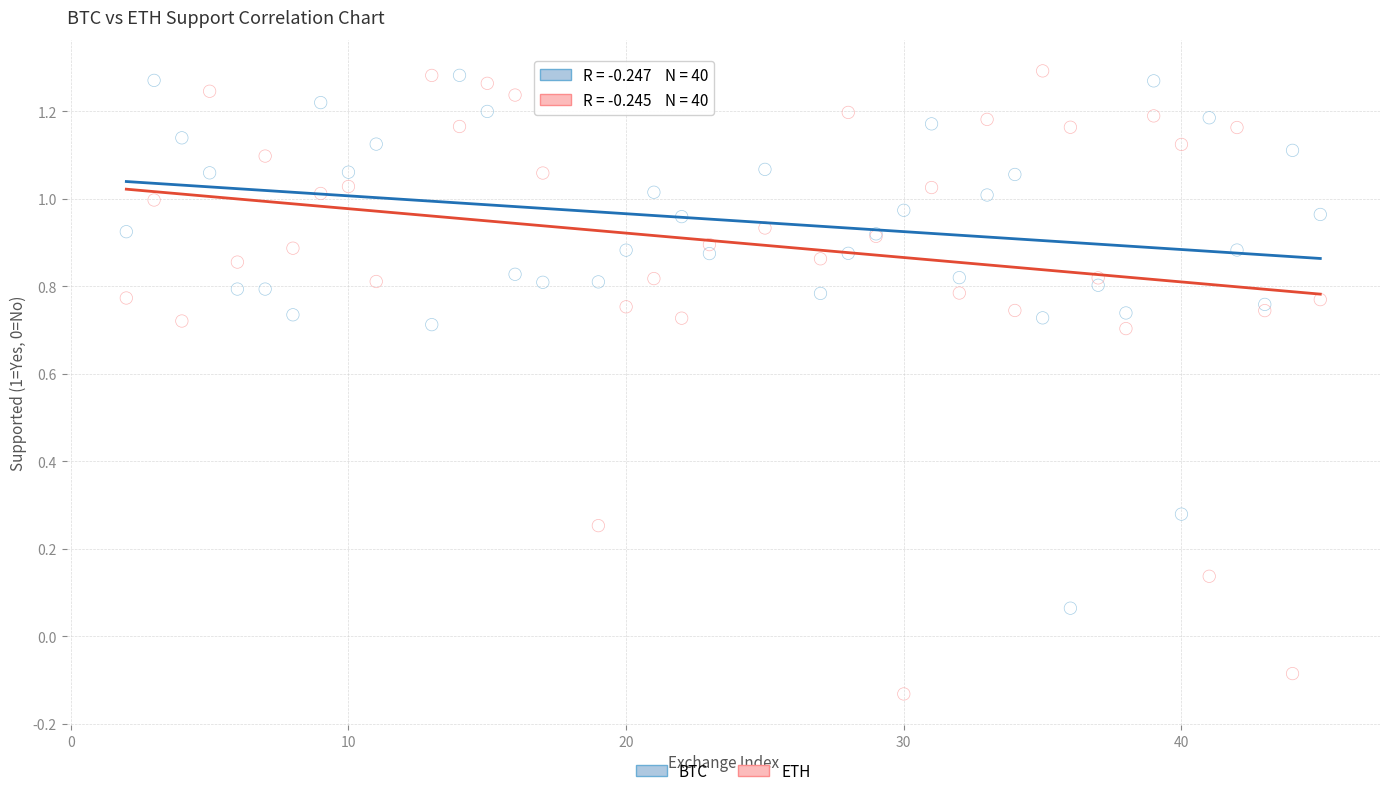

Which series has the widest spread of Y values?

ETH